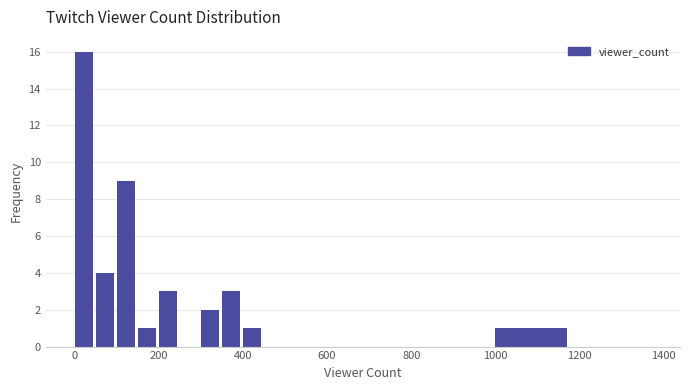

Around what value on the x-axis is the tallest bar? Give the approximate position of its centre, as read against the axis.

20